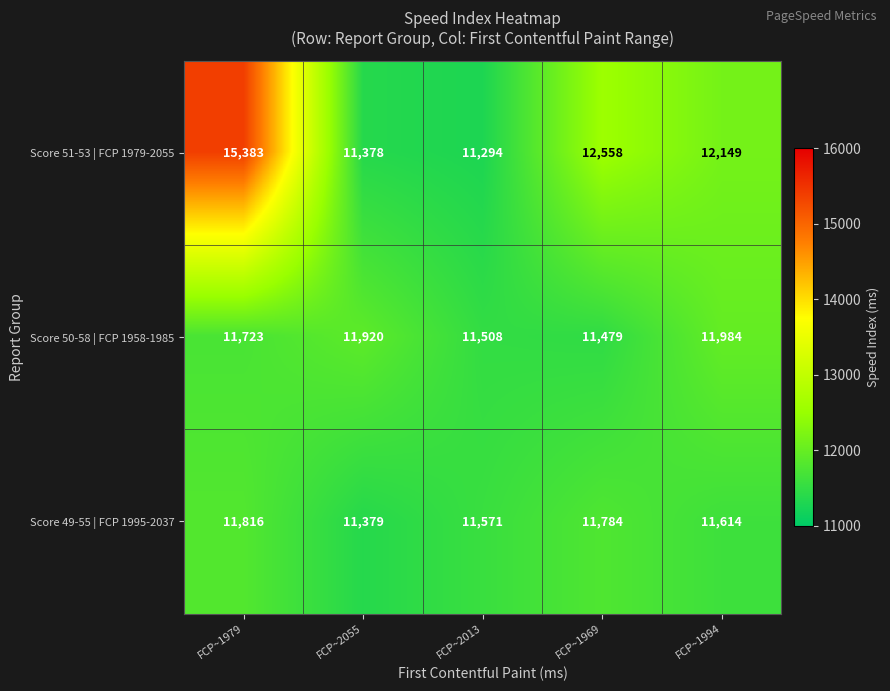

At which label is Score 49-55 | FCP 1995-2037 closest to 11597?

FCP~1994